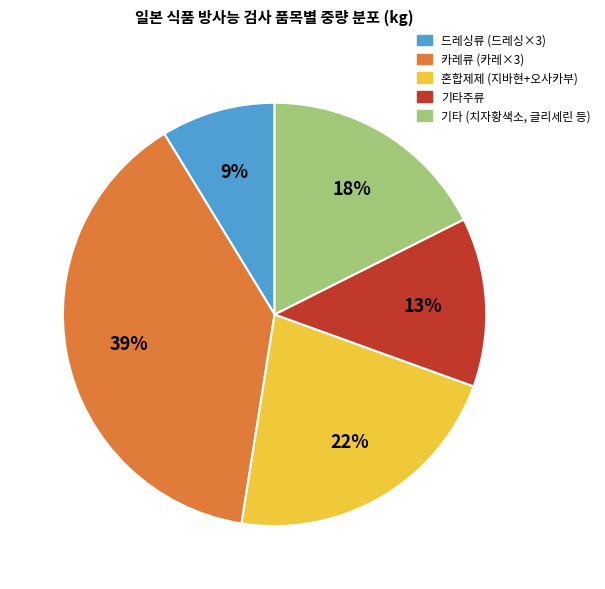

How many segments does this pie chart have?

5